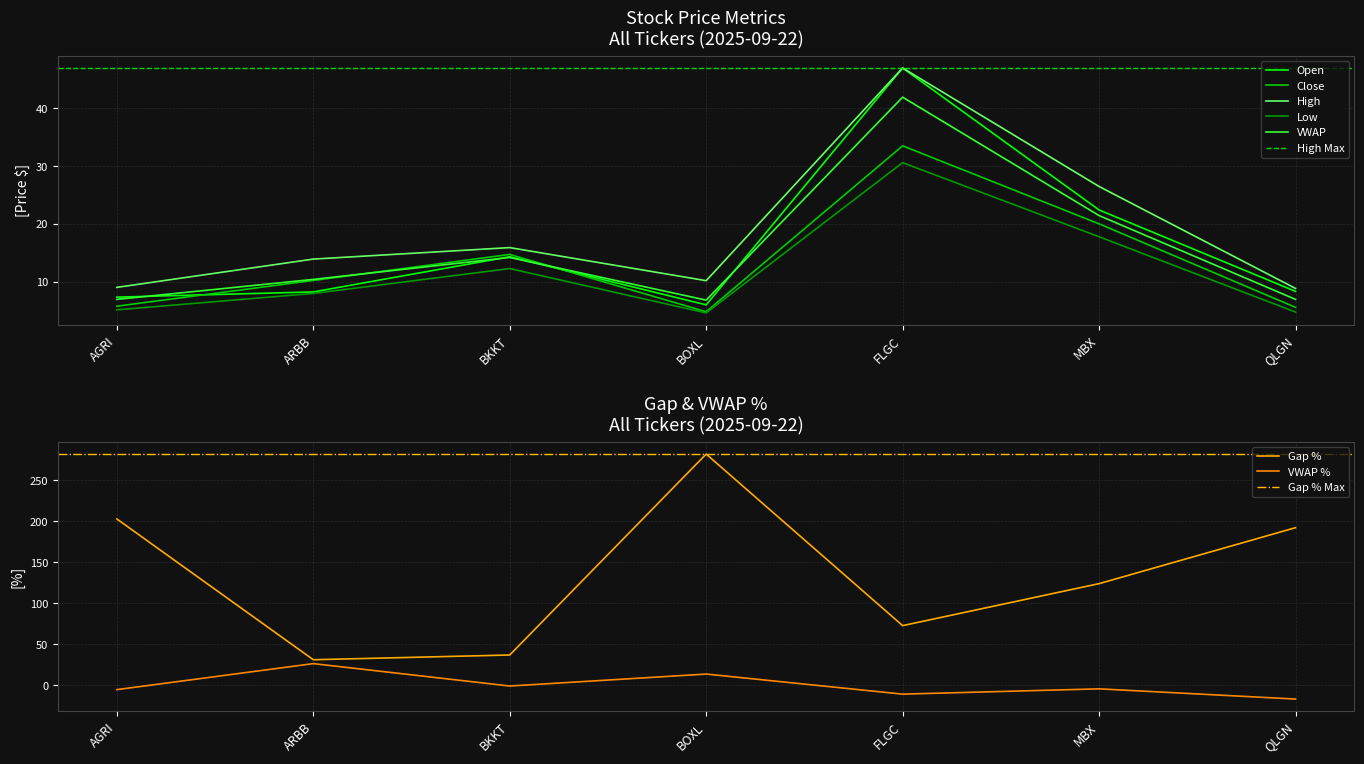

Where is the first local maximum for High?

BKKT